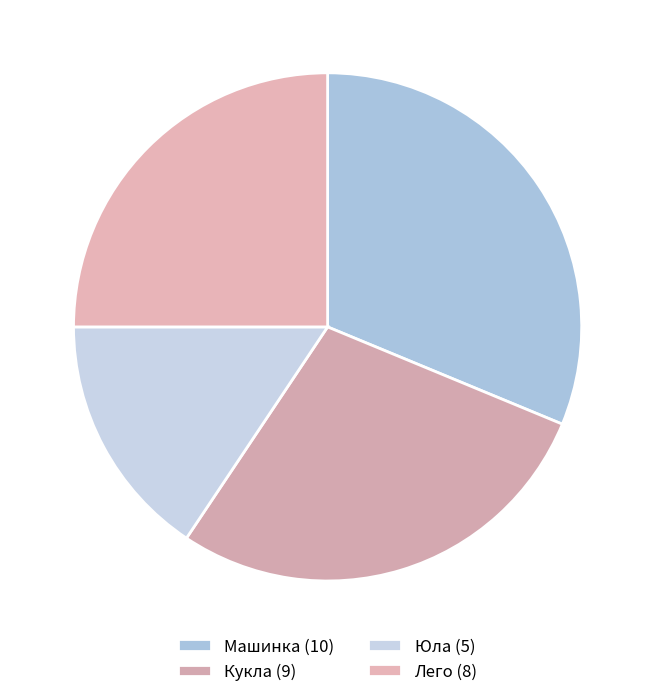

What is the ratio of the value at Машинка to the value at Юла?

2.0